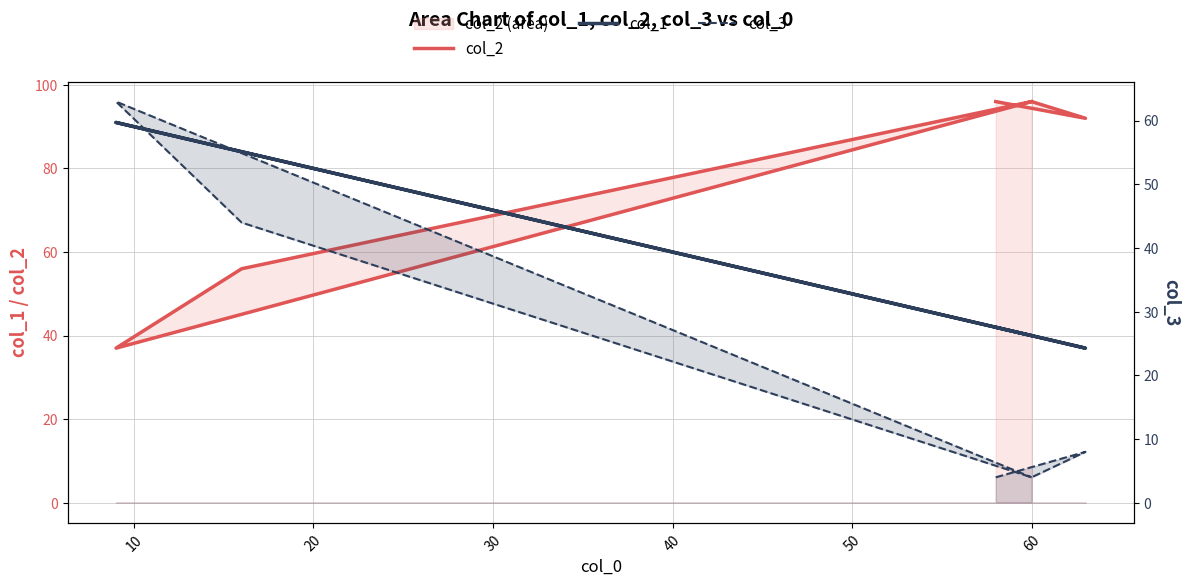

Which series ends up on top after the final intersection of col_2 and col_1?

col_2